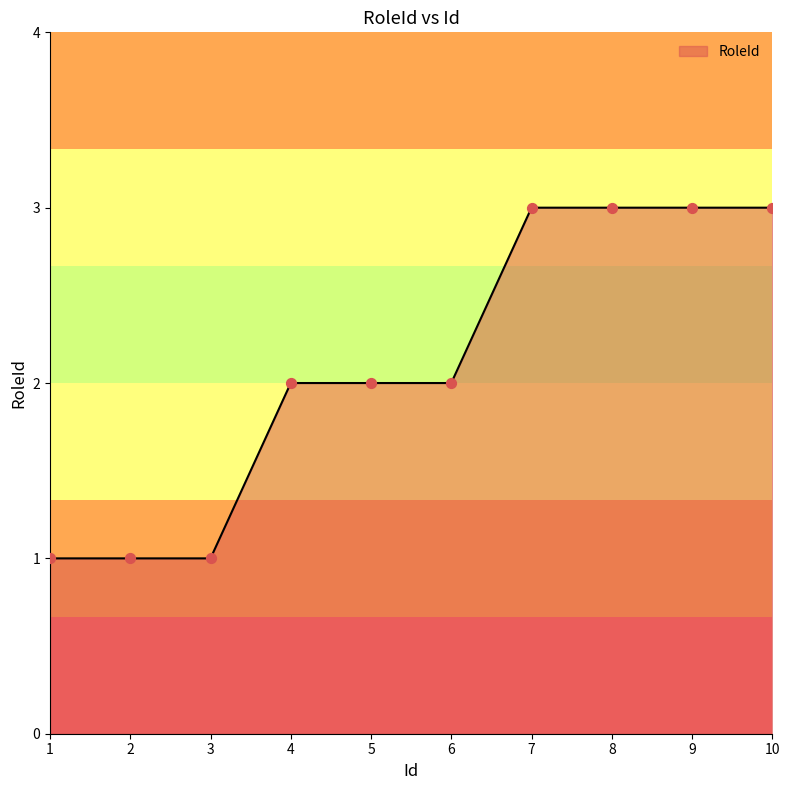

What is the change in value from 3 to 6?

+1